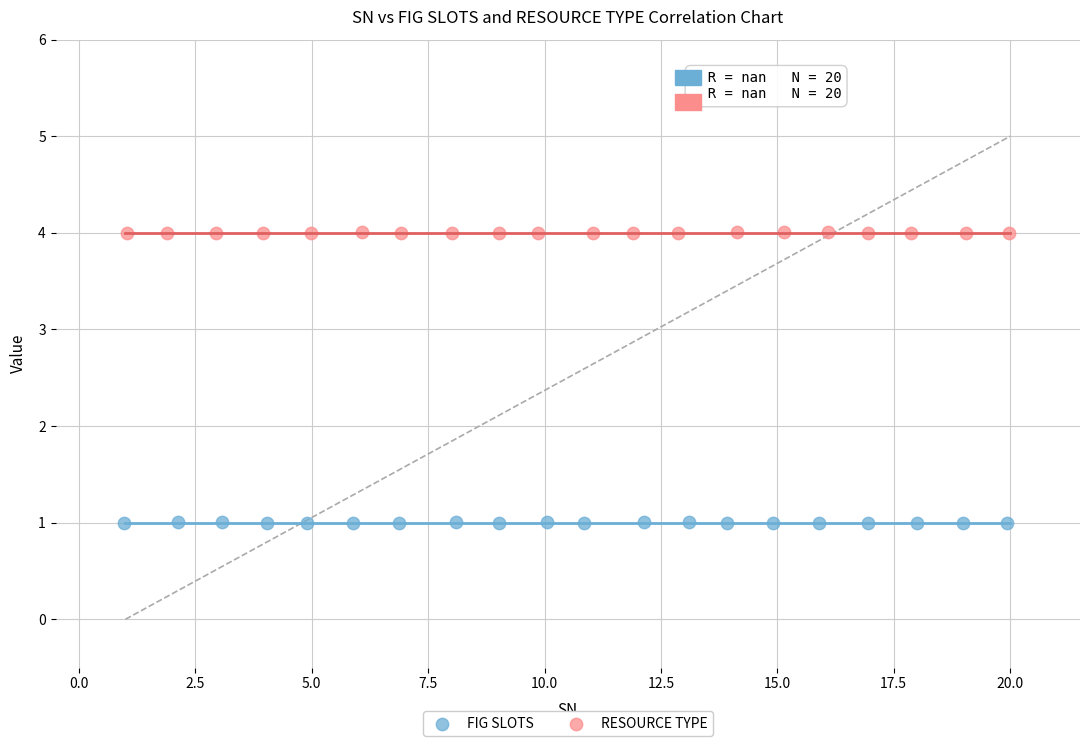

Which series reaches the minimum Y coordinate?

FIG SLOTS